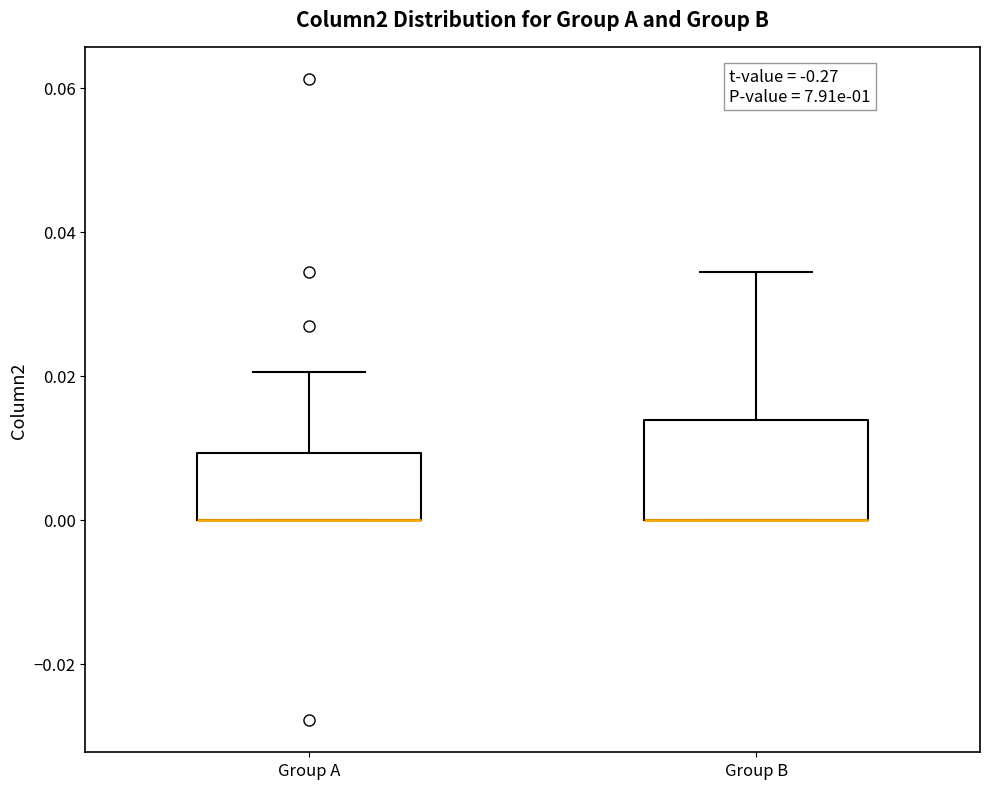

Reading left to right, read every box against the y-axis: the position of its median line, the range the box covers, and the ends of its whiskers. The values are not printed on the chart, so give them approximately, as read against the axis.

Group A: median 0.000 (drawn on the box's lower edge), box 0.000 to 0.010, whiskers 0.000 to 0.020
Group B: median 0.000 (drawn on the box's lower edge), box 0.000 to 0.014, whiskers 0.000 to 0.034